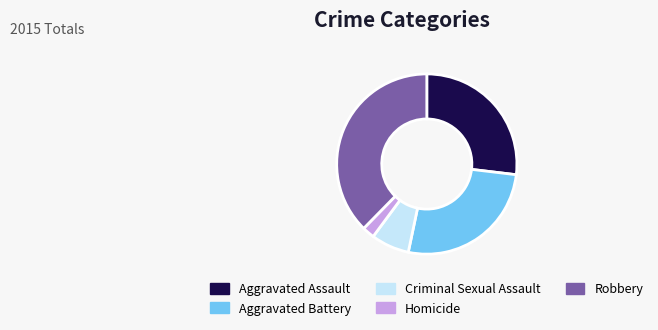

Does any single category account for the majority?

No